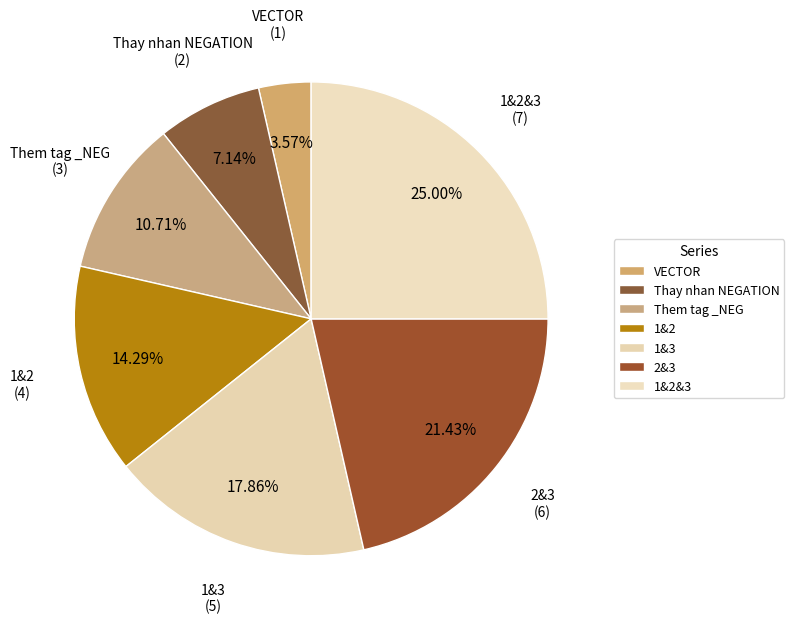

What is the largest slice in the pie chart?

1&2&3